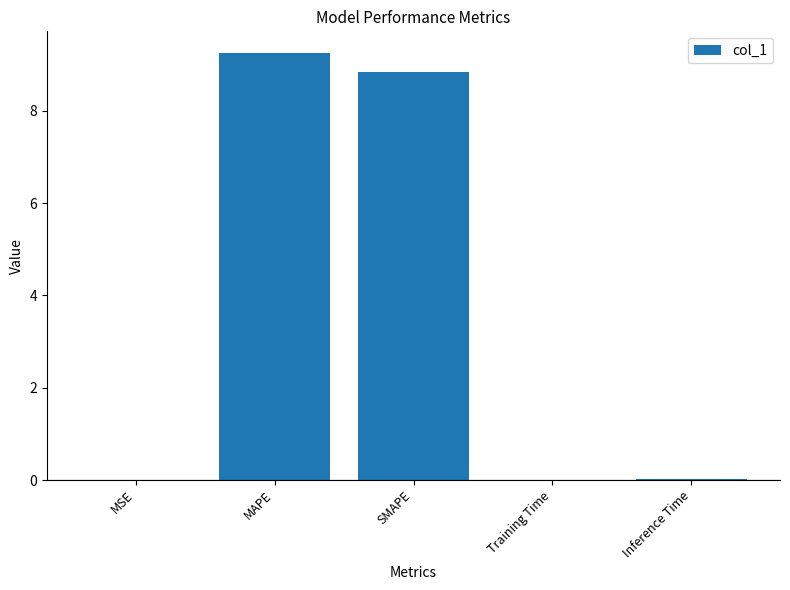

What is the sum of all values?

18.1